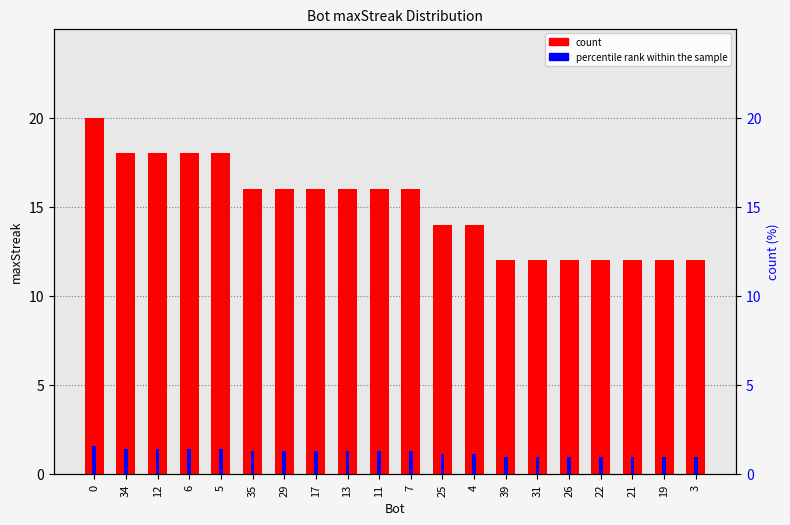

How many data points in count are less than 16?

9